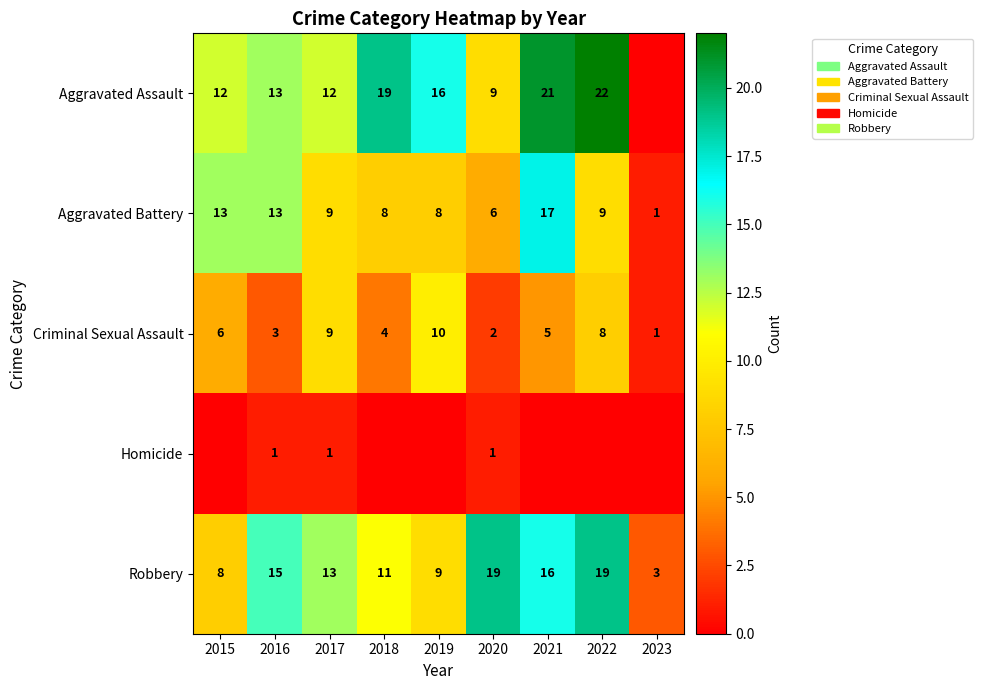

At which category is the sum across all series the highest?

2021